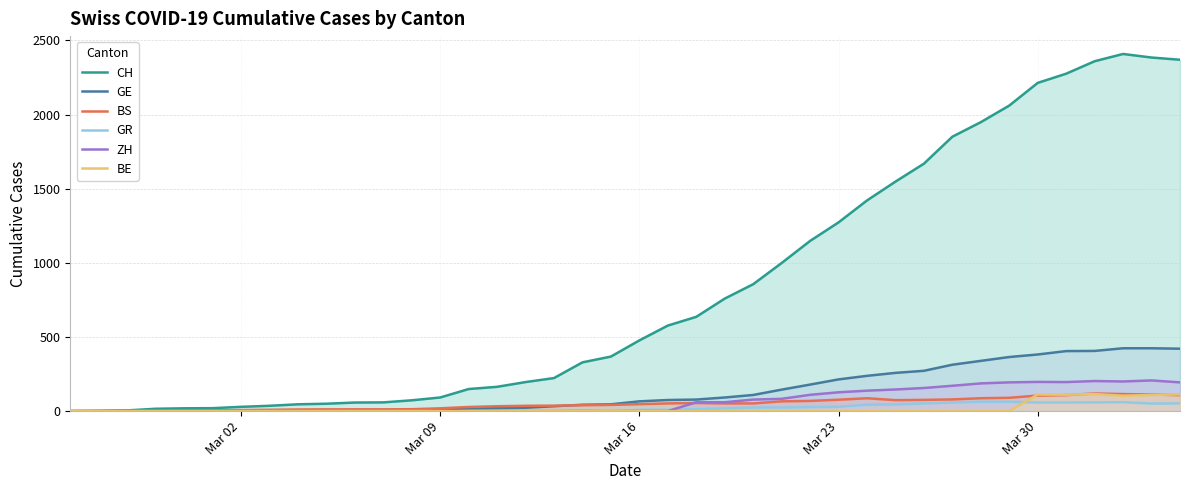

What is the greatest value displayed?

2409